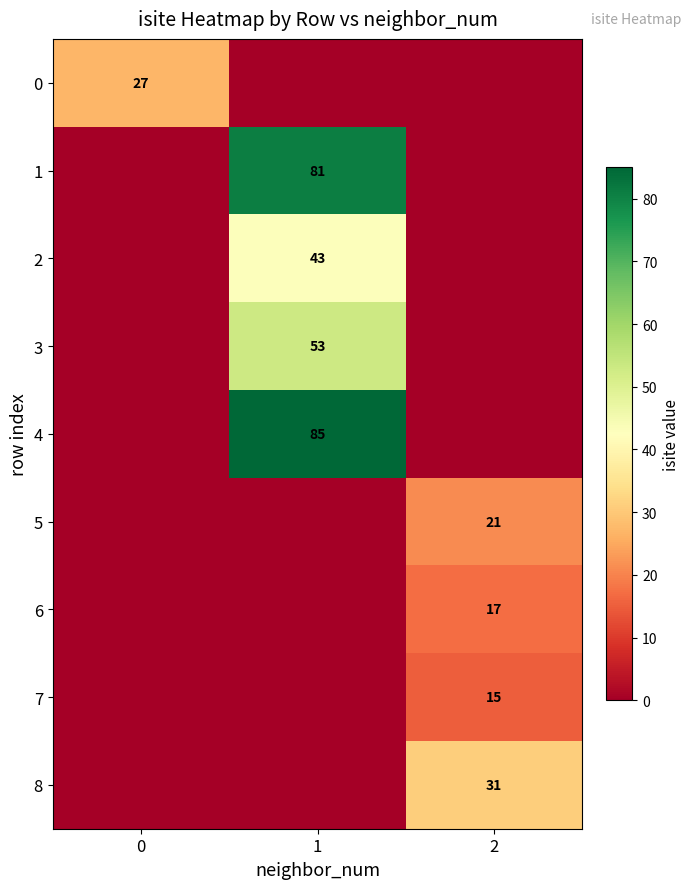

Is it true that 1 equals 128 at 1?

False